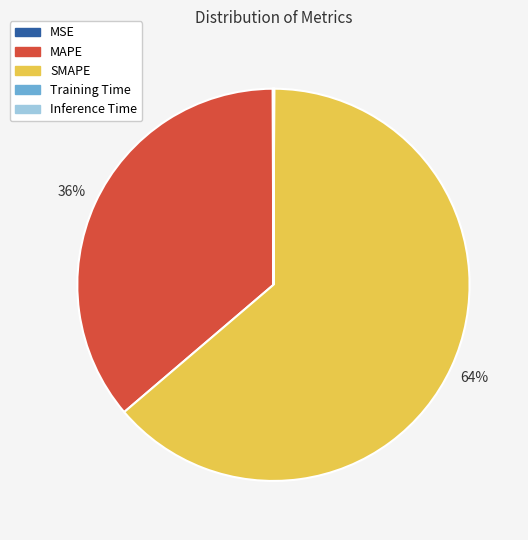

True or false: MAPE accounts for 44% of the total.

False